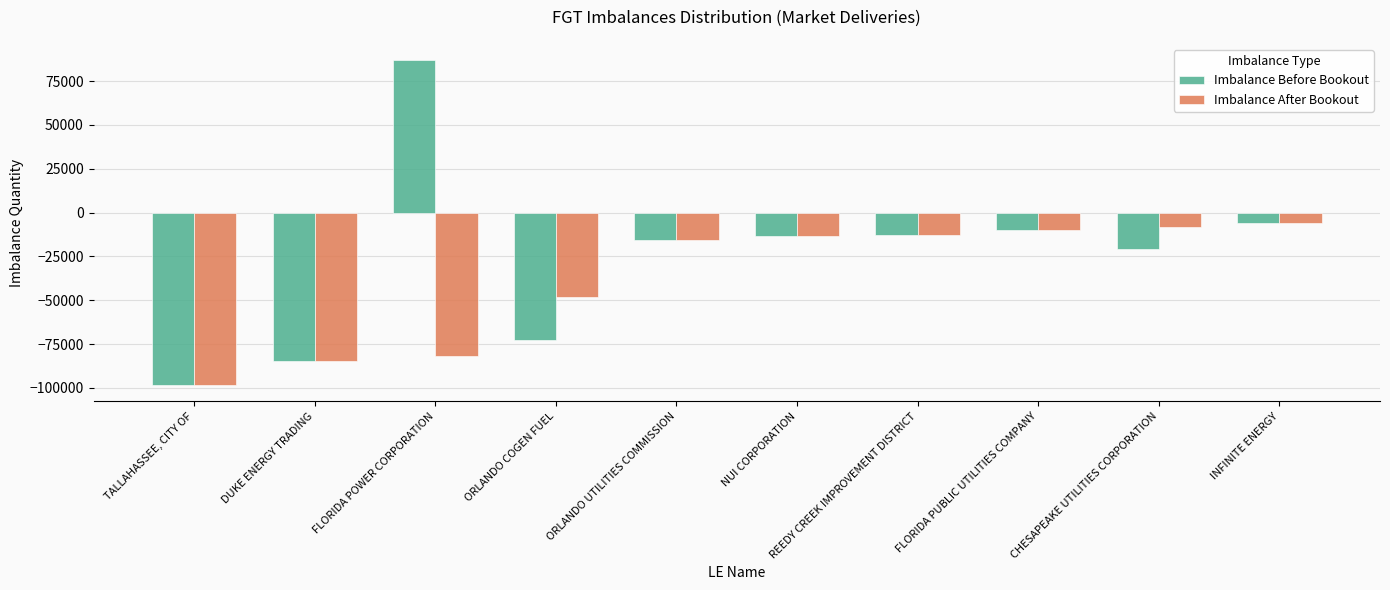

At how many categories does at least one series exceed 37040?

1